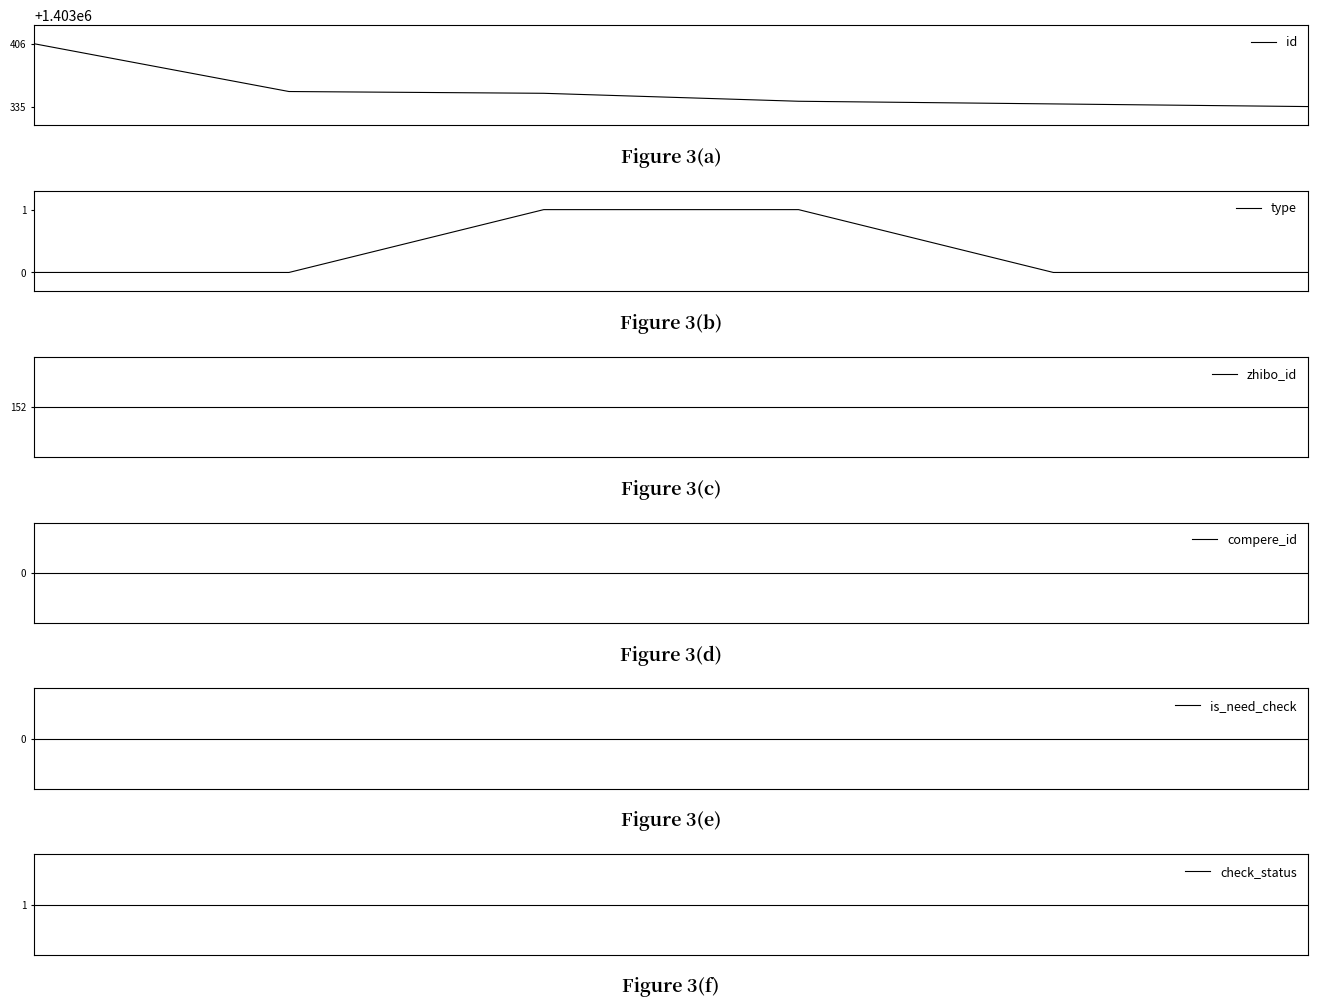

Reading left to right, extract all data points from this chart.

id: 0=1403406	1=1403352	2=1403350	3=1403341	4=1403338	5=1403335
type: 0=0	1=0	2=1	3=1	4=0	5=0
zhibo_id: 0=152	1=152	2=152	3=152	4=152	5=152
compere_id: 0=0	1=0	2=0	3=0	4=0	5=0
is_need_check: 0=0	1=0	2=0	3=0	4=0	5=0
check_status: 0=1	1=1	2=1	3=1	4=1	5=1